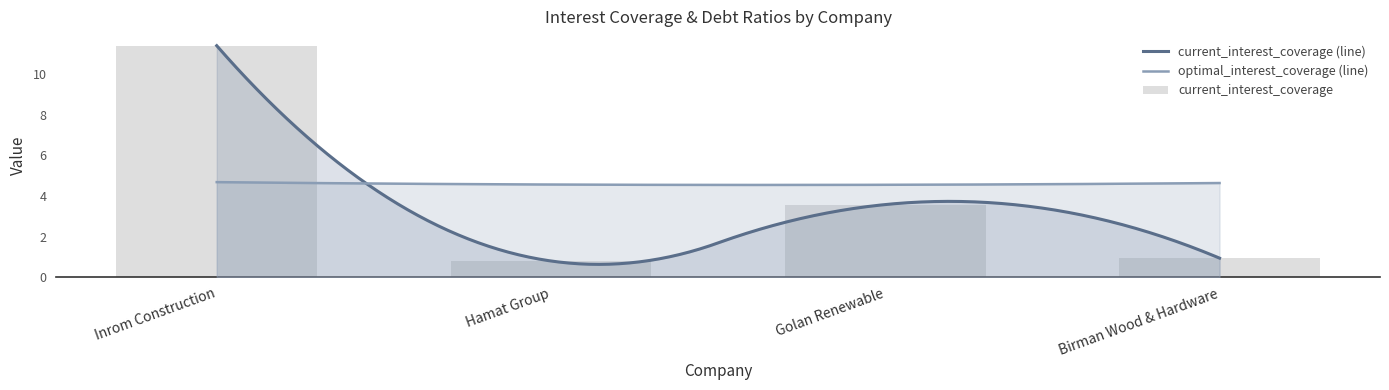

What value does the data have at Birman Wood & Hardware?

0.9